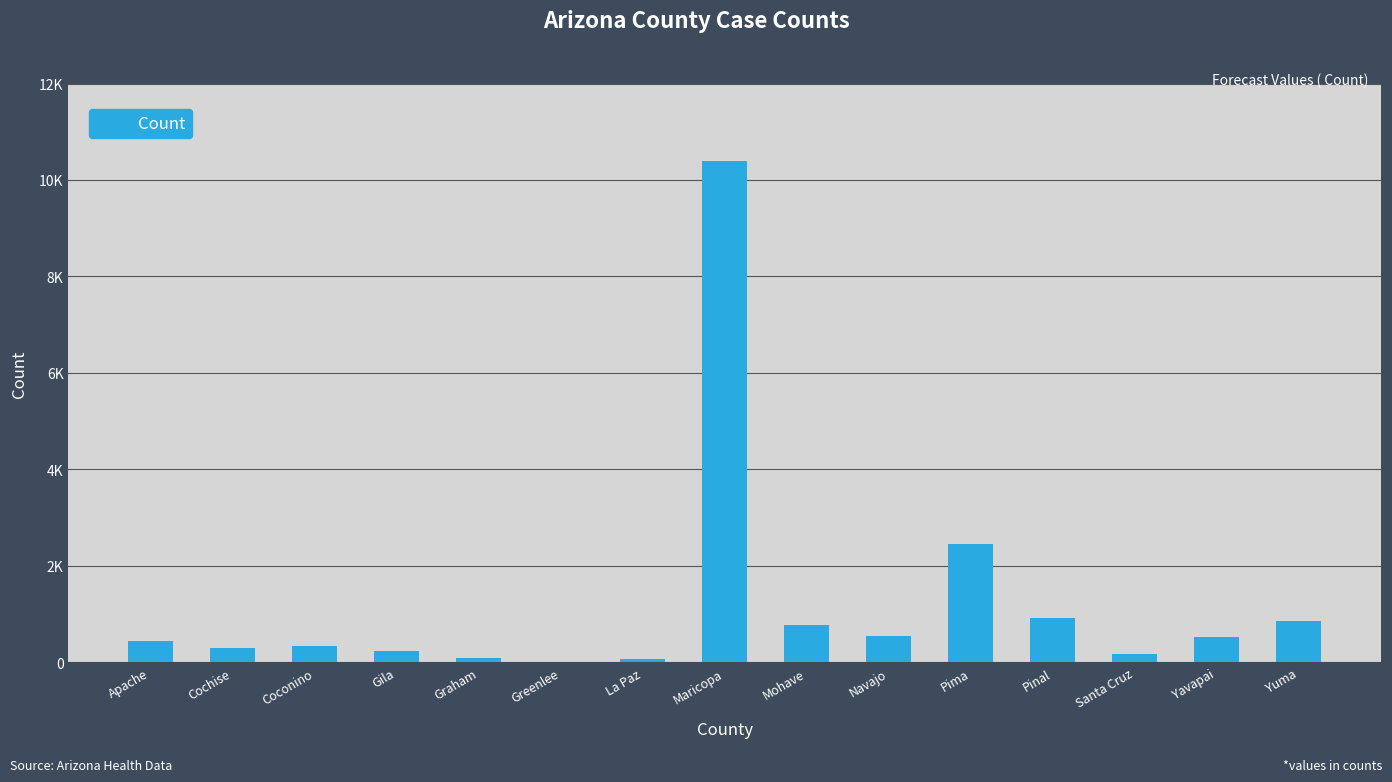

What is the sum of the values at Santa Cruz and Pima?

2636